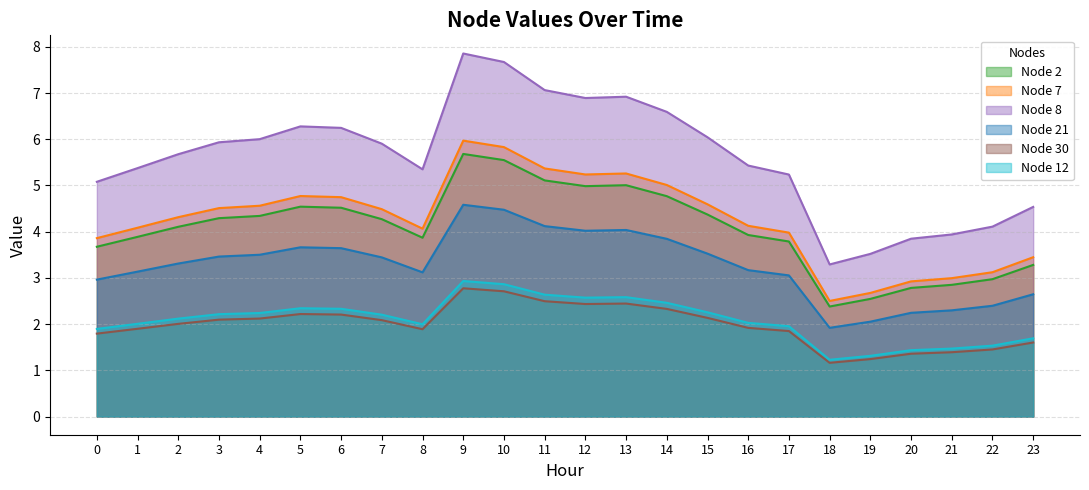

Rank the series by their maximum value, from lowest to highest.

Node 30, Node 12, Node 21, Node 2, Node 7, Node 8